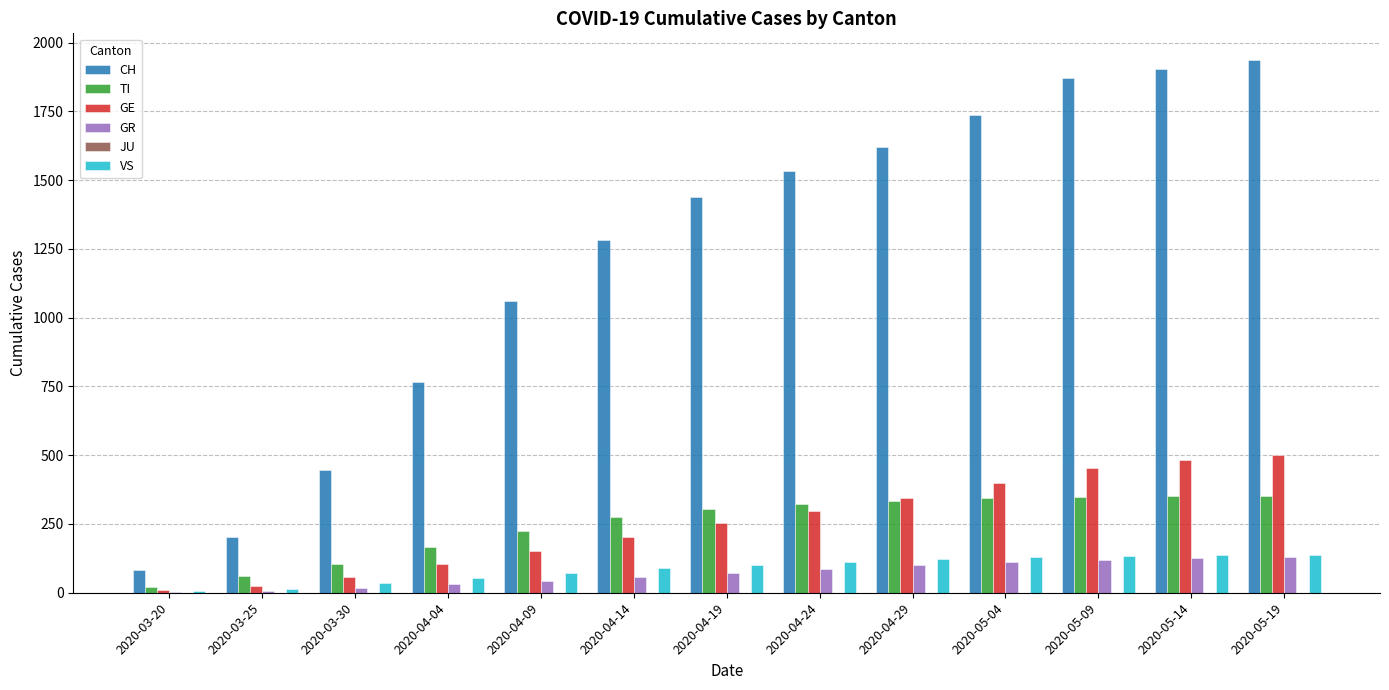

Count the number of categories in the chart.

13